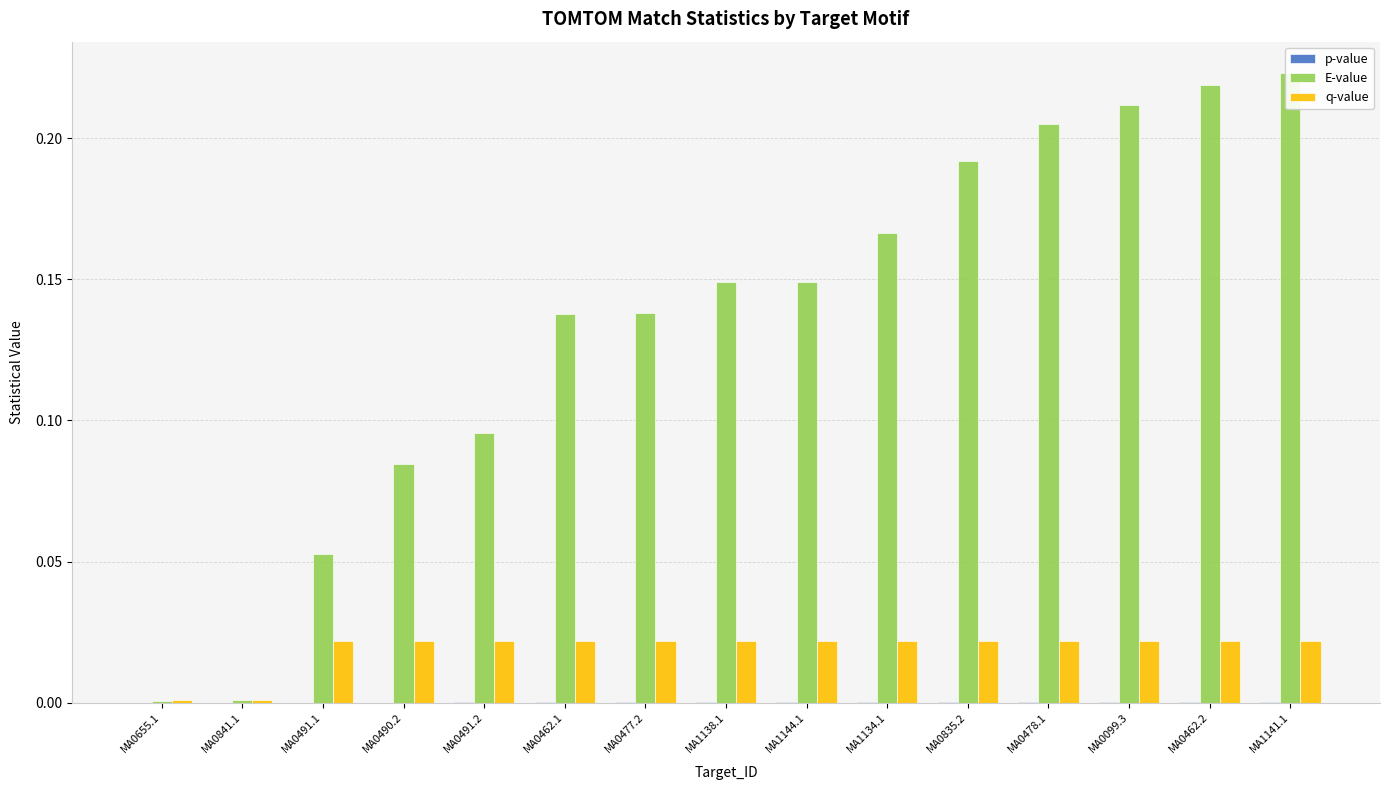

Where is p-value nearest to the value 0?

MA0655.1